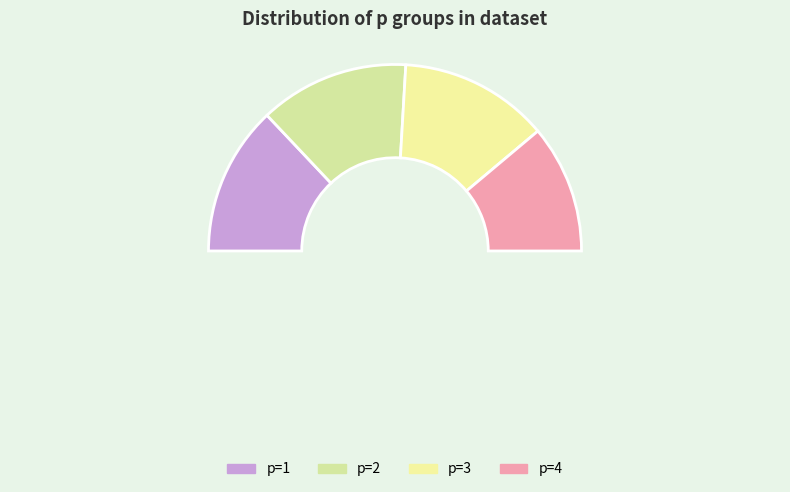

Rank the categories by value from highest to lowest.

p=1, p=2, p=3, p=4